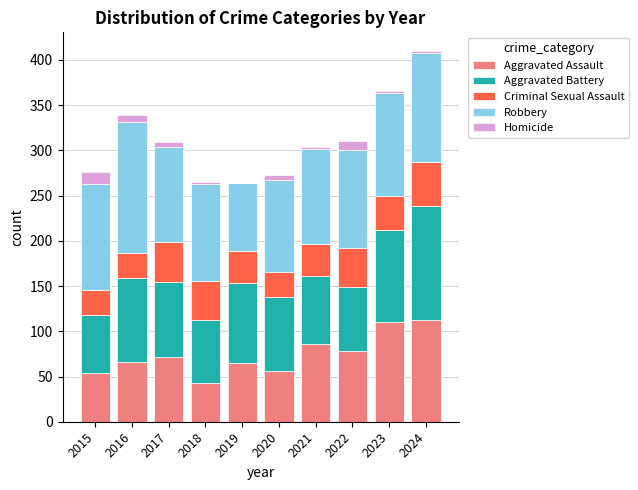

What value does the Aggravated Assault series have at 2015?

54